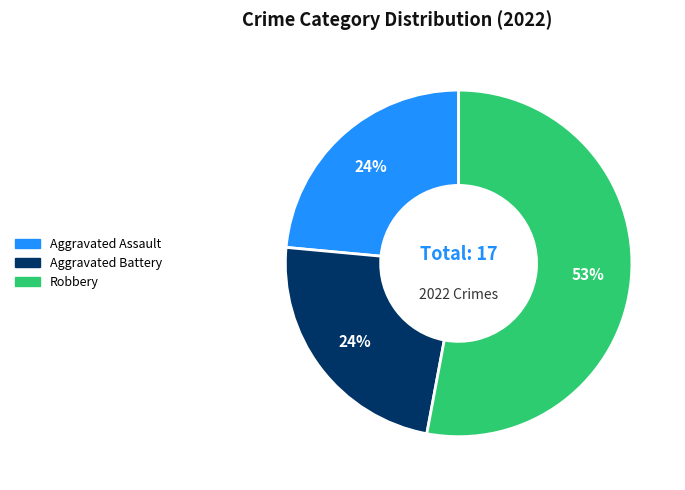

How many slices are in this pie chart?

3